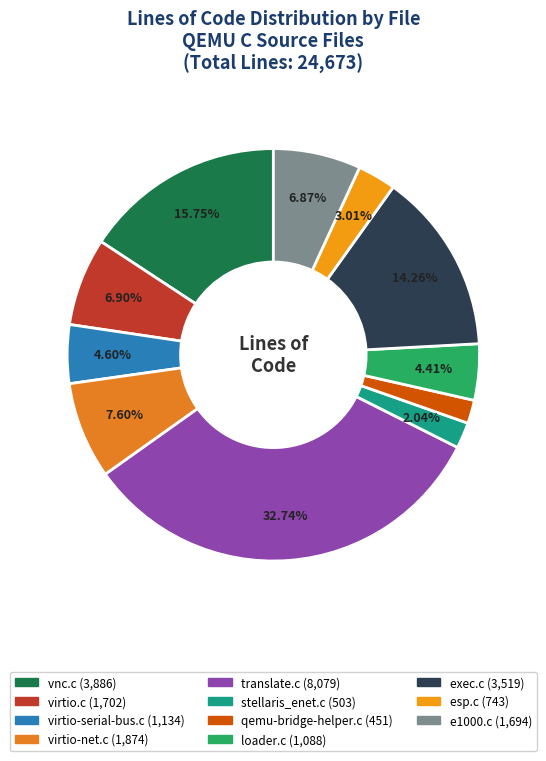

How many slices are in this pie chart?

11